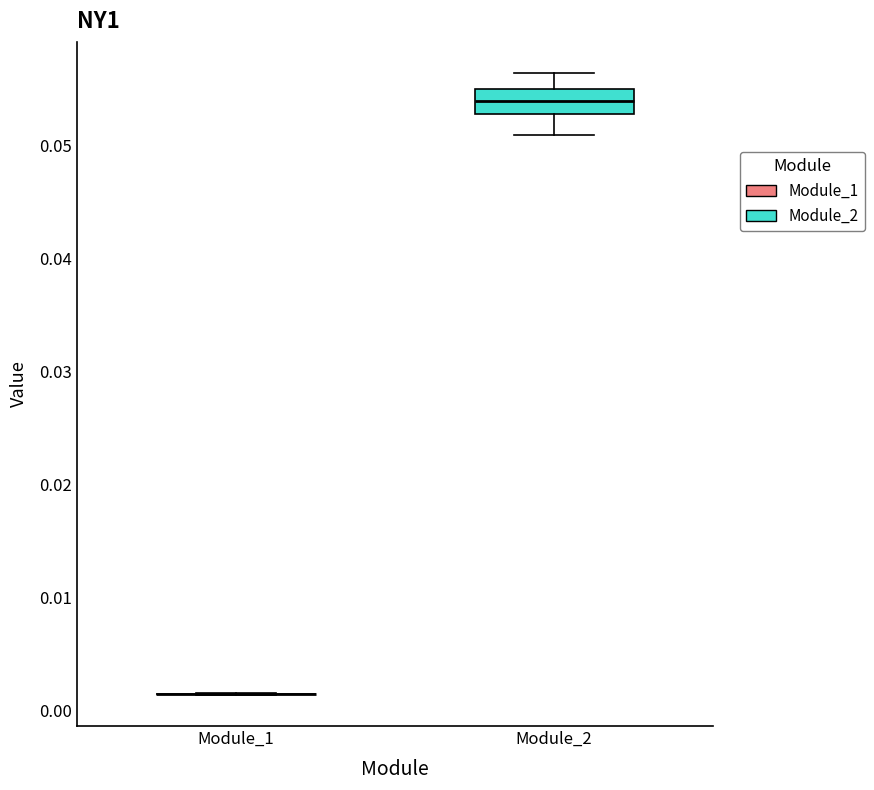

Comparing the boxes themselves (not the whiskers), which one is the tallest?

Module_2